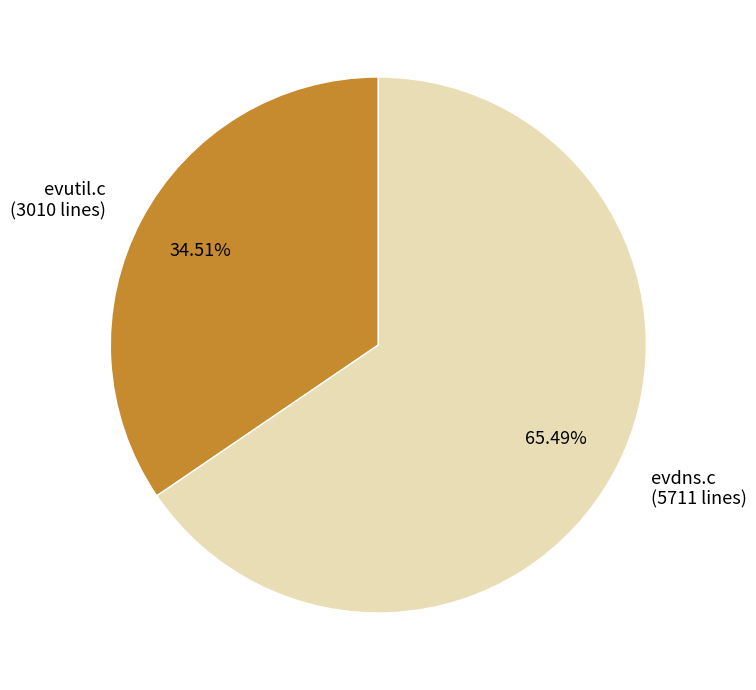

To the nearest percent, what is the difference between the largest and smallest slice percentages?

31%